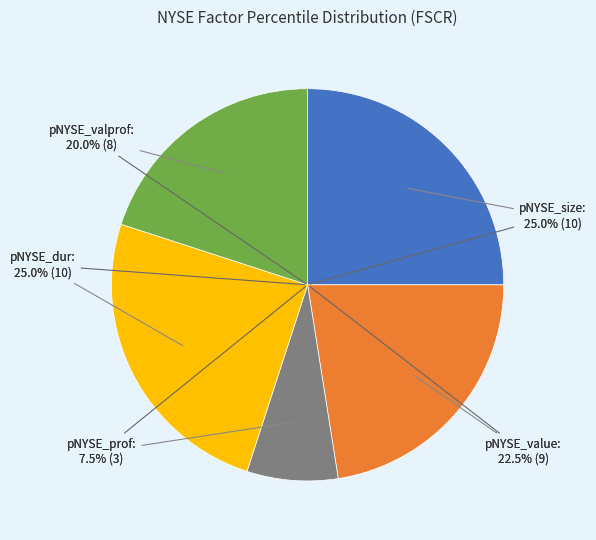

What is the difference between the highest and lowest values at 9?

7